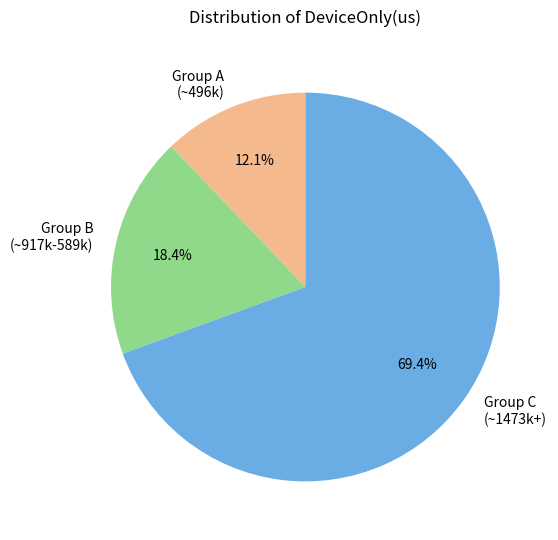

Which has a higher value, Group C (~1473k+) or Group B (~917k-589k)?

Group C (~1473k+)